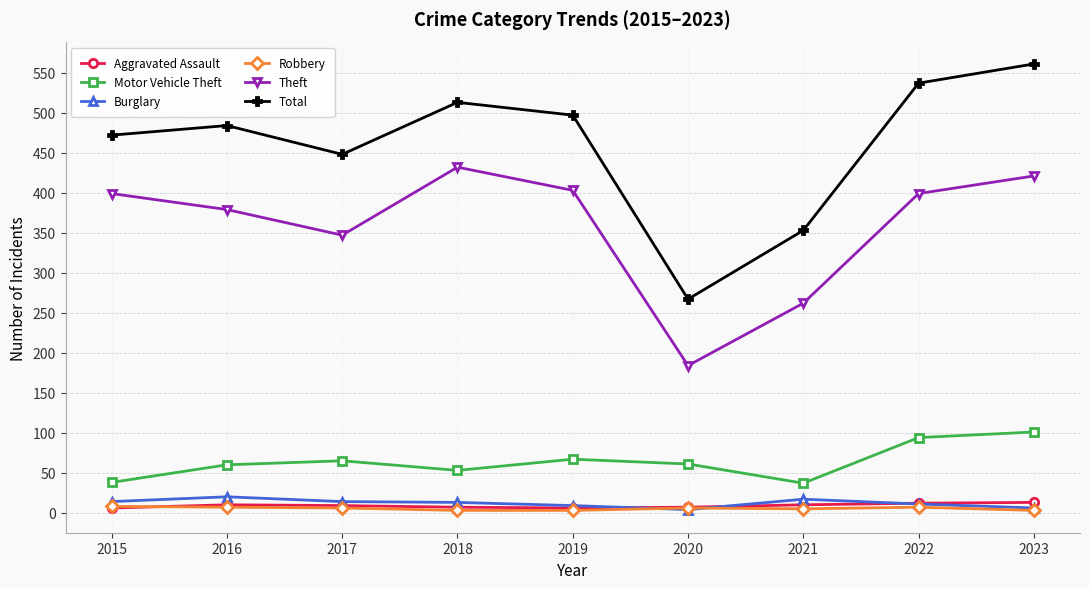

What is the difference between the highest and lowest values at 2022?

530